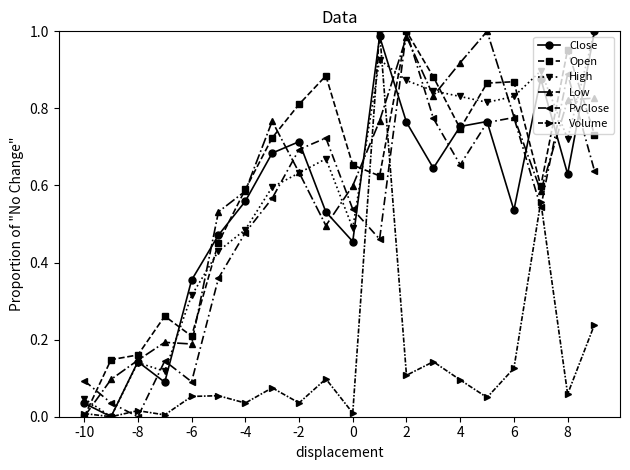

True or false: Close has more than 2 points higher than both neighbors.

True